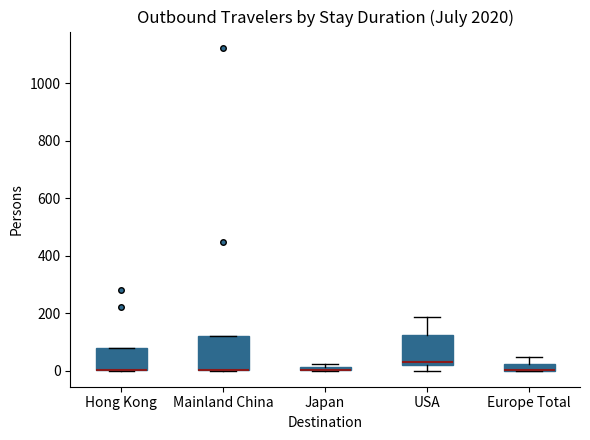

Where is the upper edge of the box for Europe Total on the y-axis? The values are not printed on the chart, so give them approximately, as read against the axis.

20